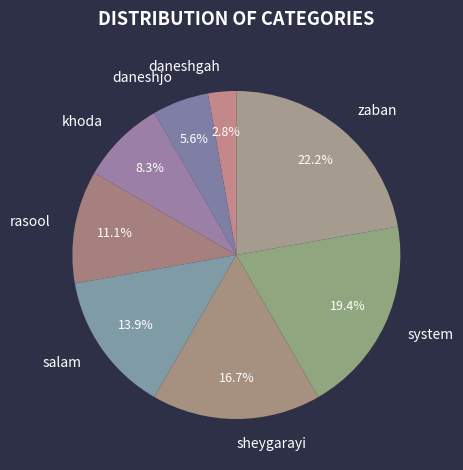

What percentage is the khoda slice, to the nearest percent?

8%